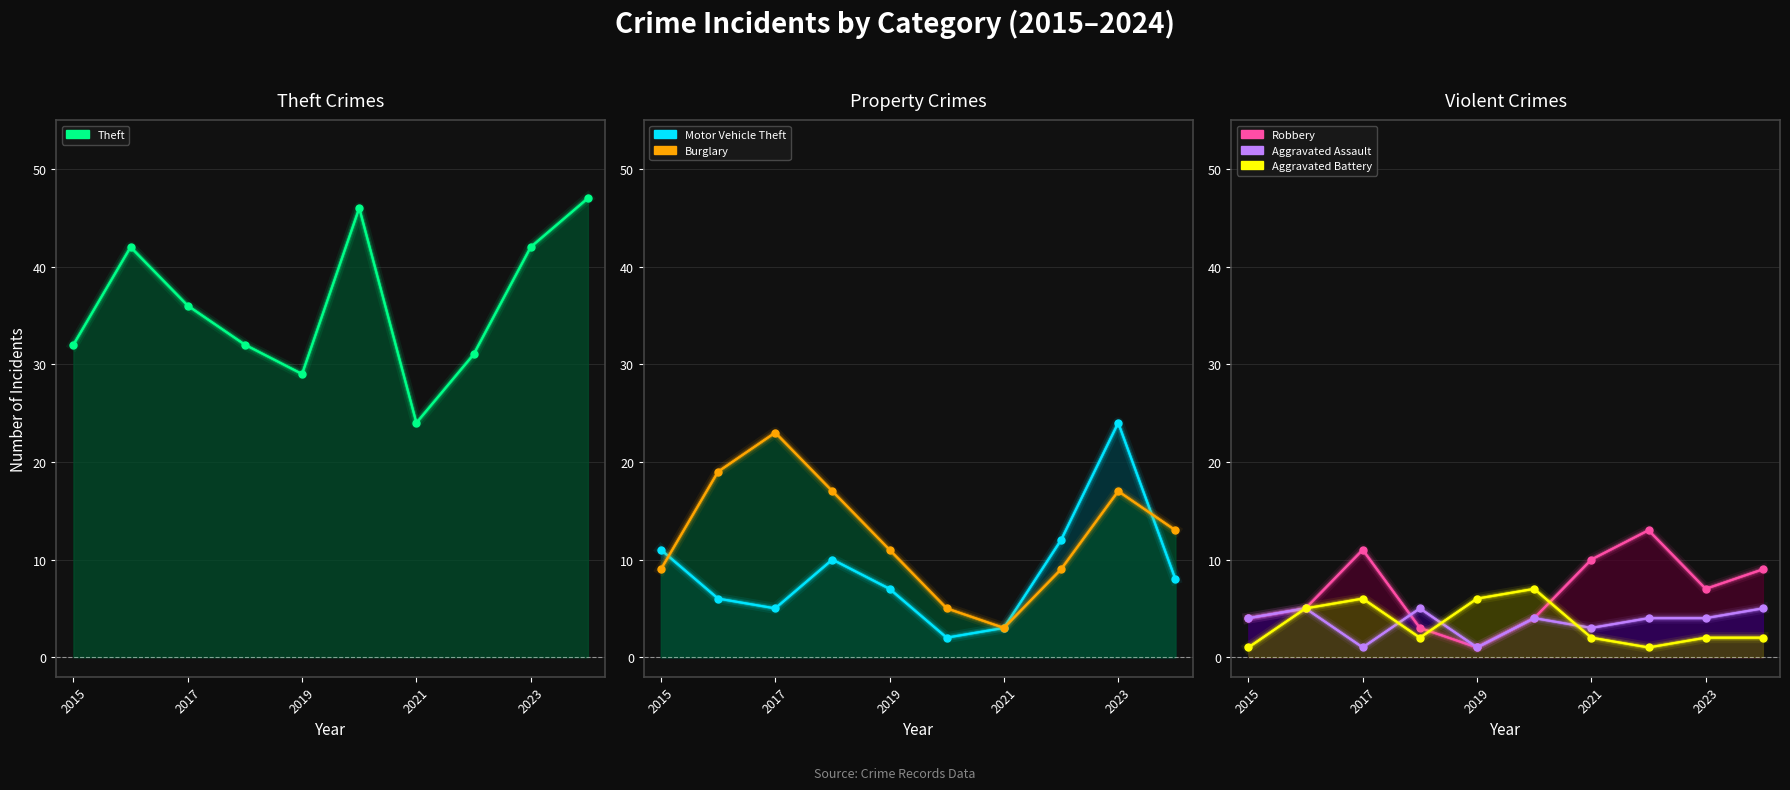

At which category does Burglary reach its first local peak?

2017